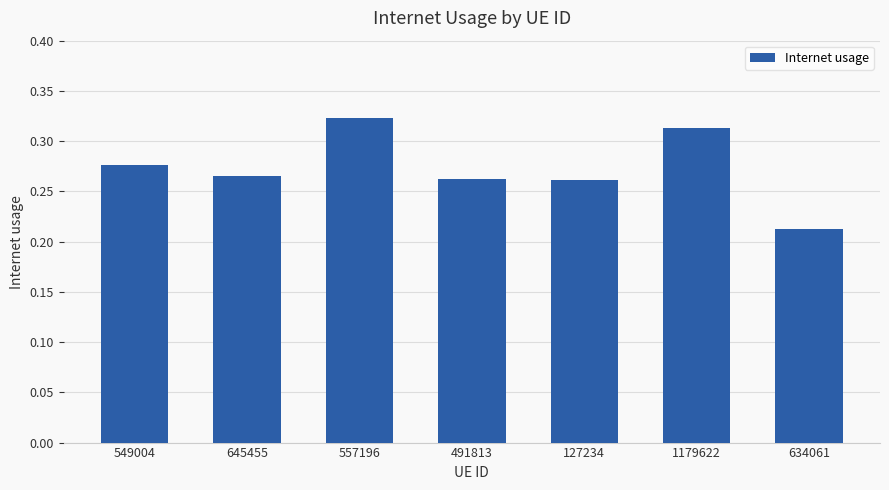

What position from the left is 549004?

1